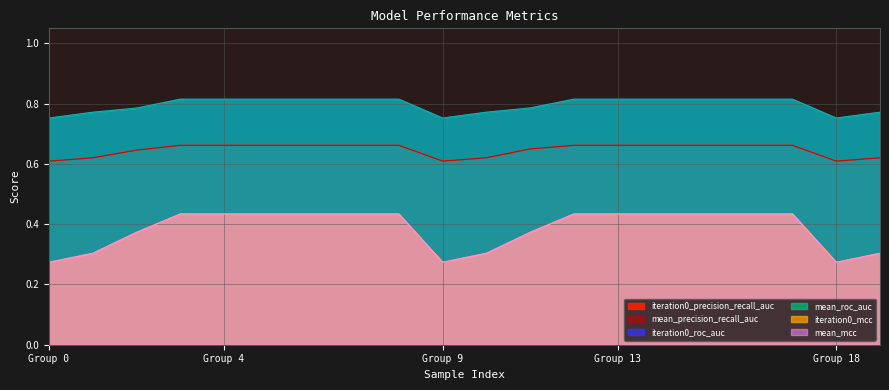

Reading left to right, transcribe all the data shown in this chart.

iteration0_precision_recall_auc: 0.6	0.6	0.6	0.7	0.7	0.7	0.7	0.7	0.7	0.6	0.6	0.6	0.7	0.7	0.7	0.7	0.7	0.7	0.6	0.6
mean_precision_recall_auc: 0.6	0.6	0.6	0.7	0.7	0.7	0.7	0.7	0.7	0.6	0.6	0.6	0.7	0.7	0.7	0.7	0.7	0.7	0.6	0.6
iteration0_roc_auc: 0.8	0.8	0.8	0.8	0.8	0.8	0.8	0.8	0.8	0.8	0.8	0.8	0.8	0.8	0.8	0.8	0.8	0.8	0.8	0.8
mean_roc_auc: 0.8	0.8	0.8	0.8	0.8	0.8	0.8	0.8	0.8	0.8	0.8	0.8	0.8	0.8	0.8	0.8	0.8	0.8	0.8	0.8
iteration0_mcc: 0.3	0.3	0.4	0.4	0.4	0.4	0.4	0.4	0.4	0.3	0.3	0.4	0.4	0.4	0.4	0.4	0.4	0.4	0.3	0.3
mean_mcc: 0.3	0.3	0.4	0.4	0.4	0.4	0.4	0.4	0.4	0.3	0.3	0.4	0.4	0.4	0.4	0.4	0.4	0.4	0.3	0.3